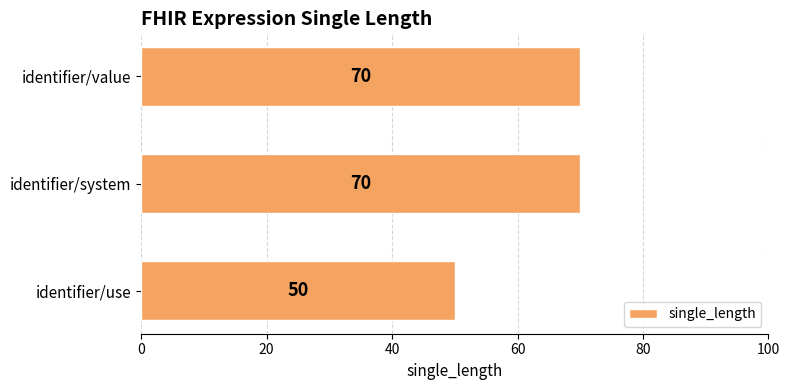

What is the greatest value displayed?

70